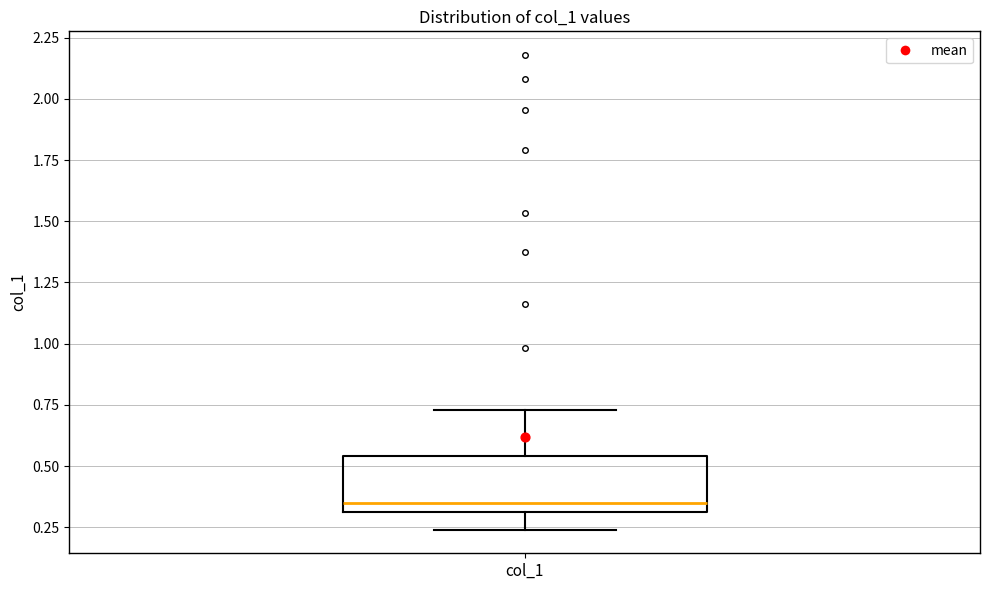

Transcribe this box plot: give where the median line is, the range the box spans, and where the two whiskers end, as read against the y-axis. The values are not printed on the chart, so give them approximately, as read against the axis.

median 0.35, box 0.30 to 0.55, whiskers 0.25 to 0.75